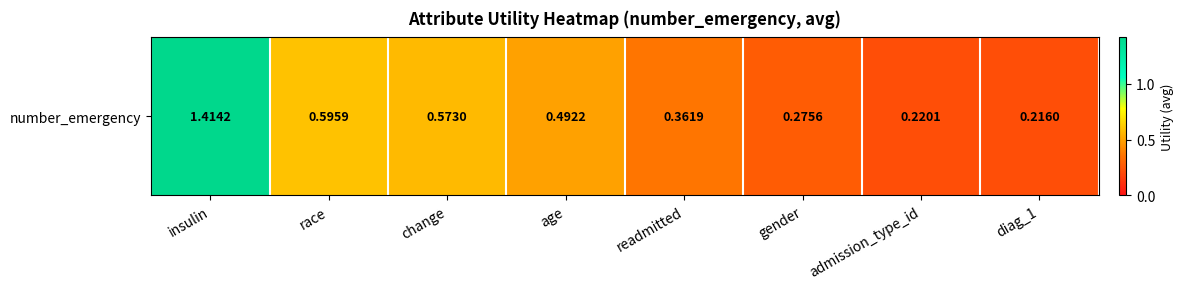

Reading left to right, what are all the values shown in this chart?

insulin=1.4	race=0.6	change=0.6	age=0.5	readmitted=0.4	gender=0.3	admission_type_id=0.2	diag_1=0.2